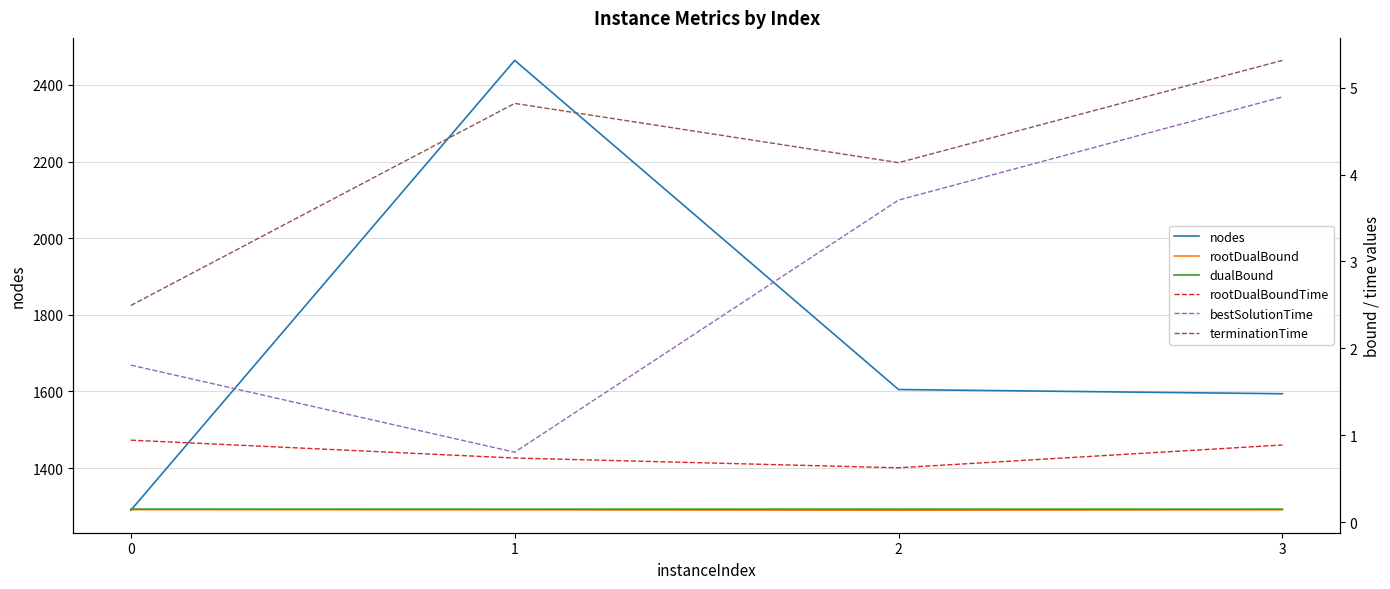

What is the difference between the second highest and second lowest values in the nodes series?

11.0